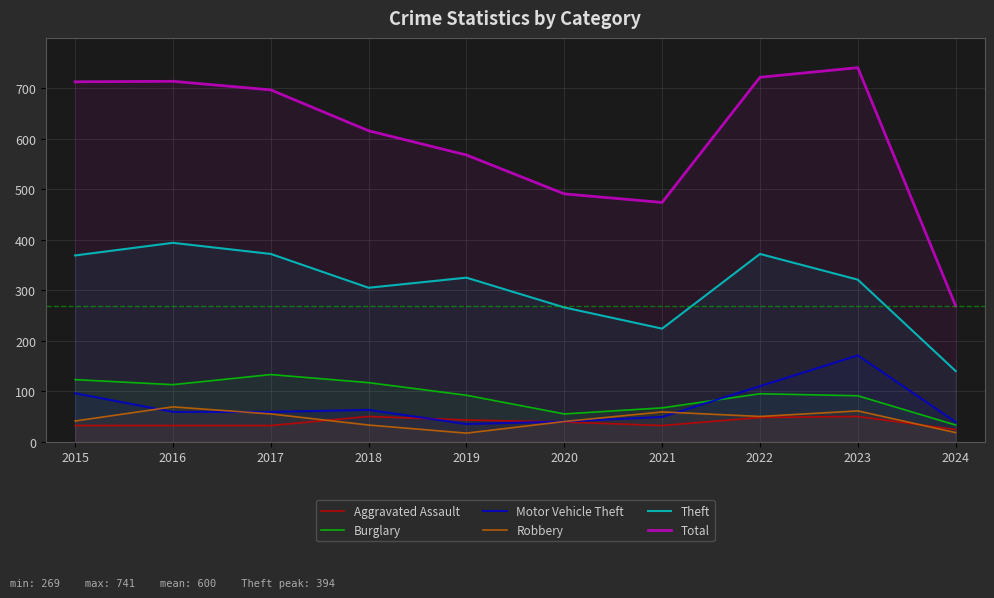

What is the spread (max minus min) of values at 2024?

251